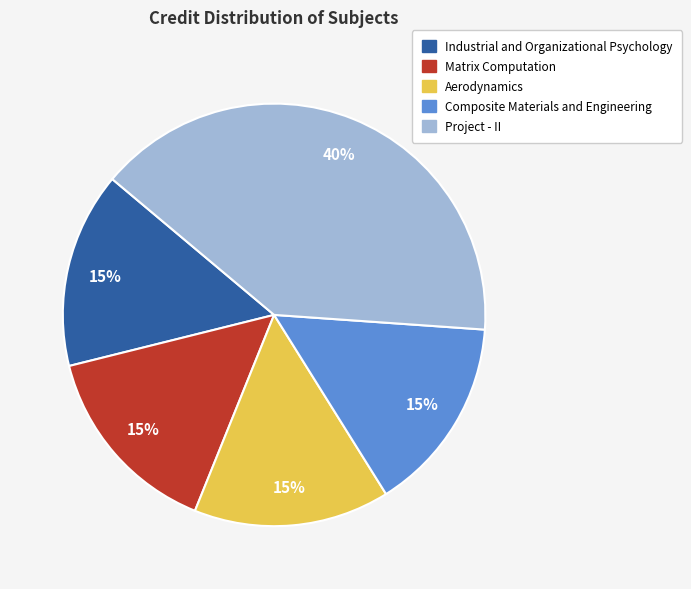

Is there any slice that represents more than half of the pie?

No